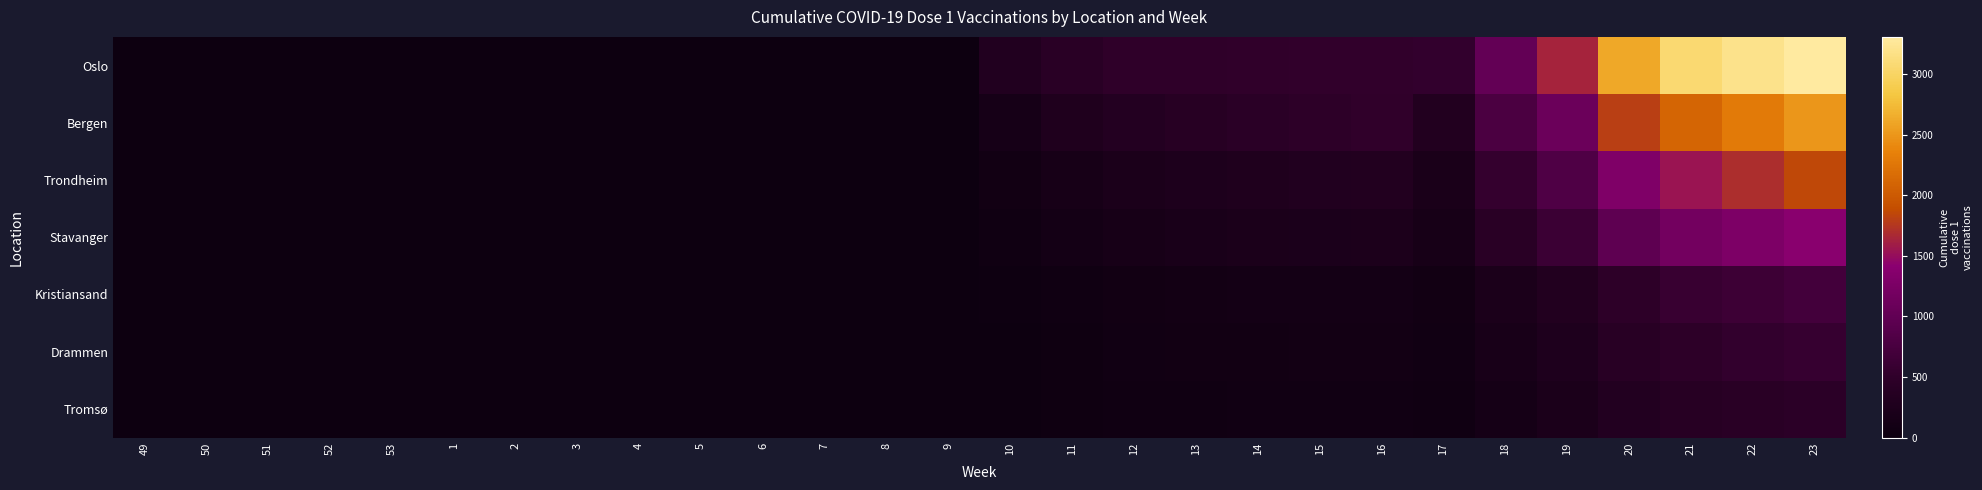

At which category is the sum across all series the highest?

23